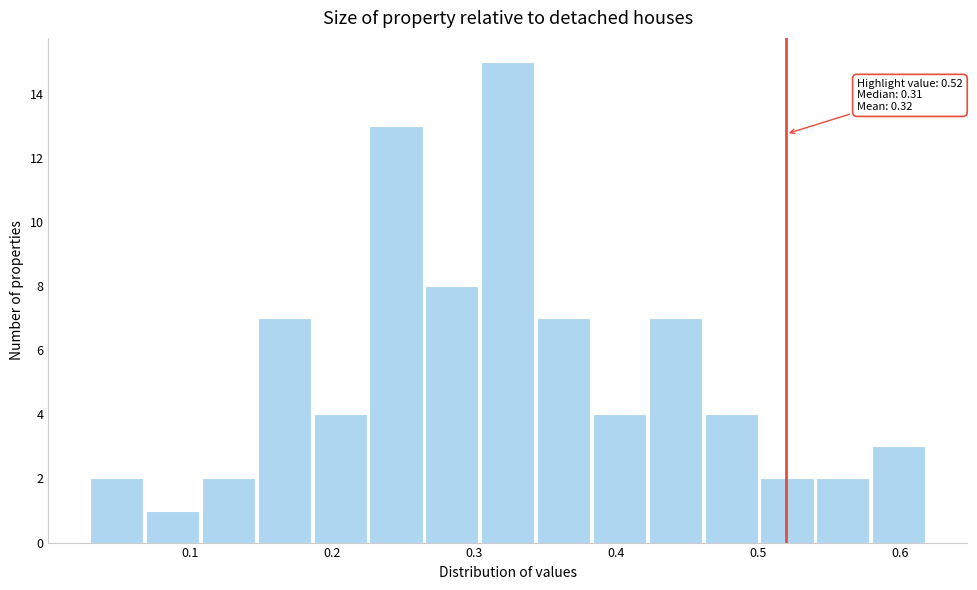

Around what value on the x-axis is the tallest bar? Give the approximate position of its centre, as read against the axis.

0.32